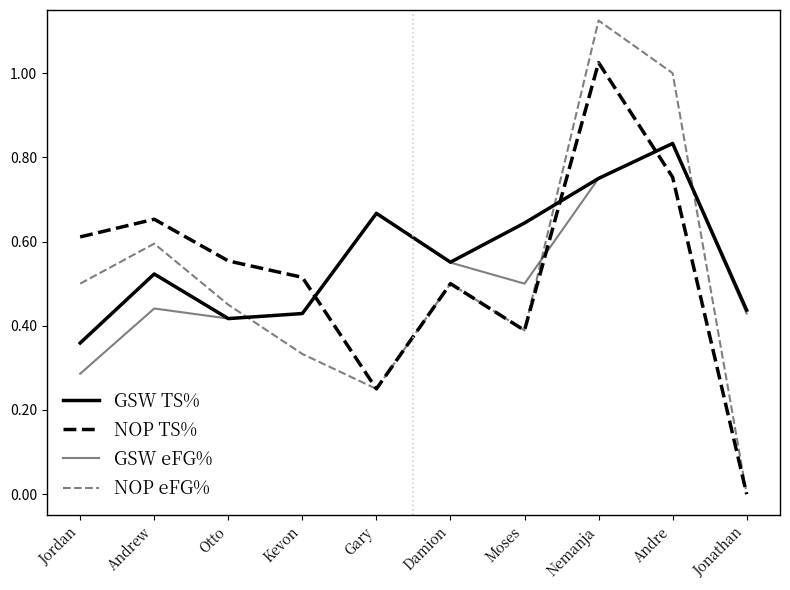

What is the sum of all GSW eFG% values?

5.3